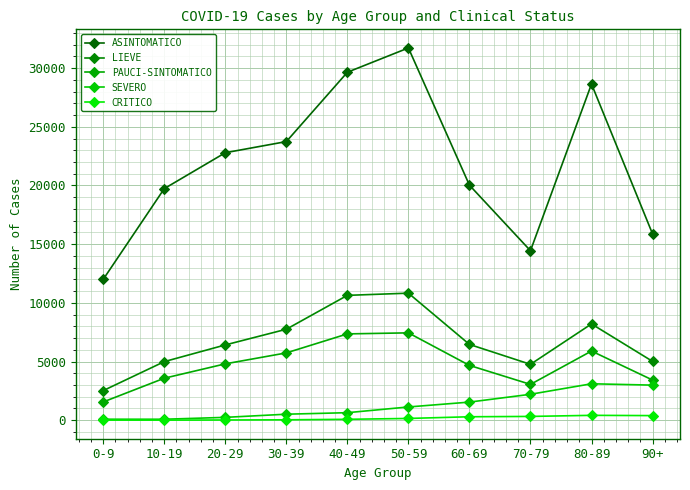

What is the greatest value displayed?

31722